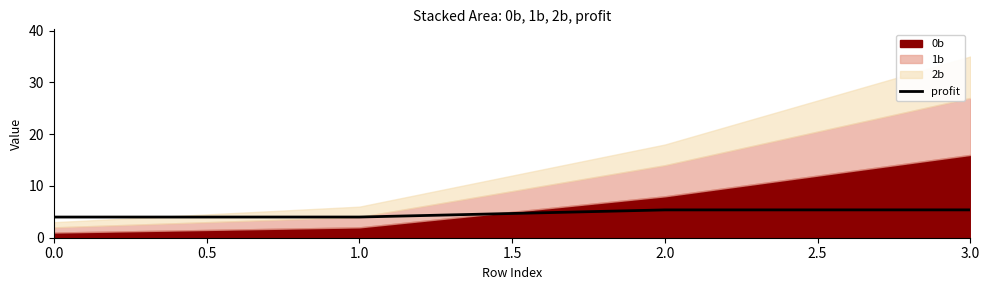

True or false: profit has more than 1 interior local peaks.

False